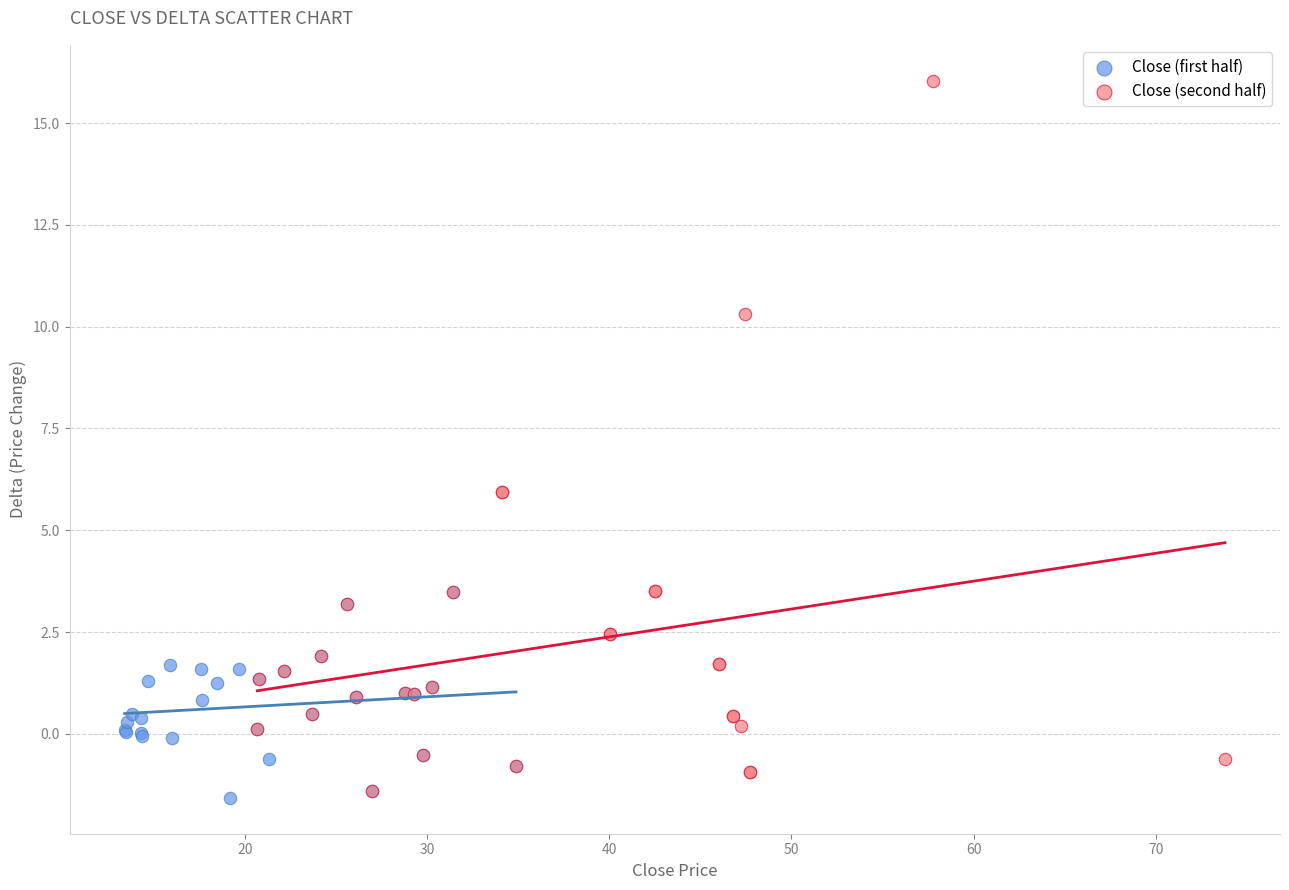

What are all the series names shown in the legend?

Close (first half), Close (second half)